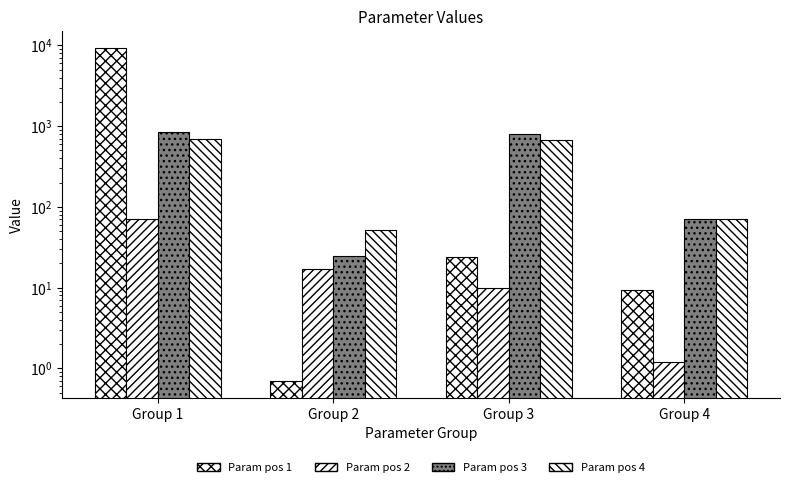

What are all the series names shown in the legend?

Param pos 1, Param pos 2, Param pos 3, Param pos 4